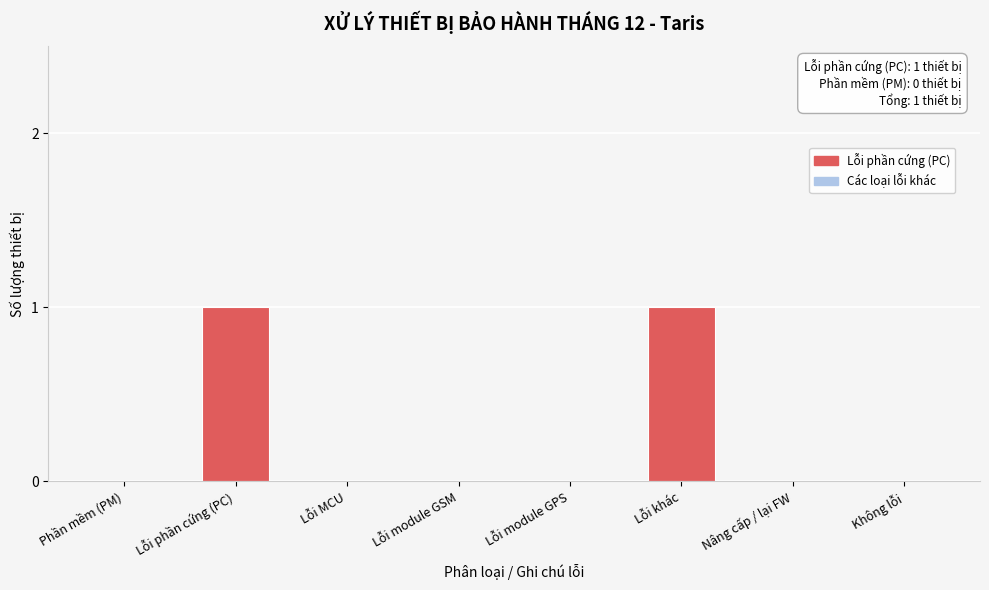

Reading left to right, extract all data points from this chart.

Phần mềm (PM)=0	Lỗi phần cứng (PC)=1	Lỗi MCU=0	Lỗi module GSM=0	Lỗi module GPS=0	Lỗi khác=1	Nâng cấp / lại FW=0	Không lỗi=0